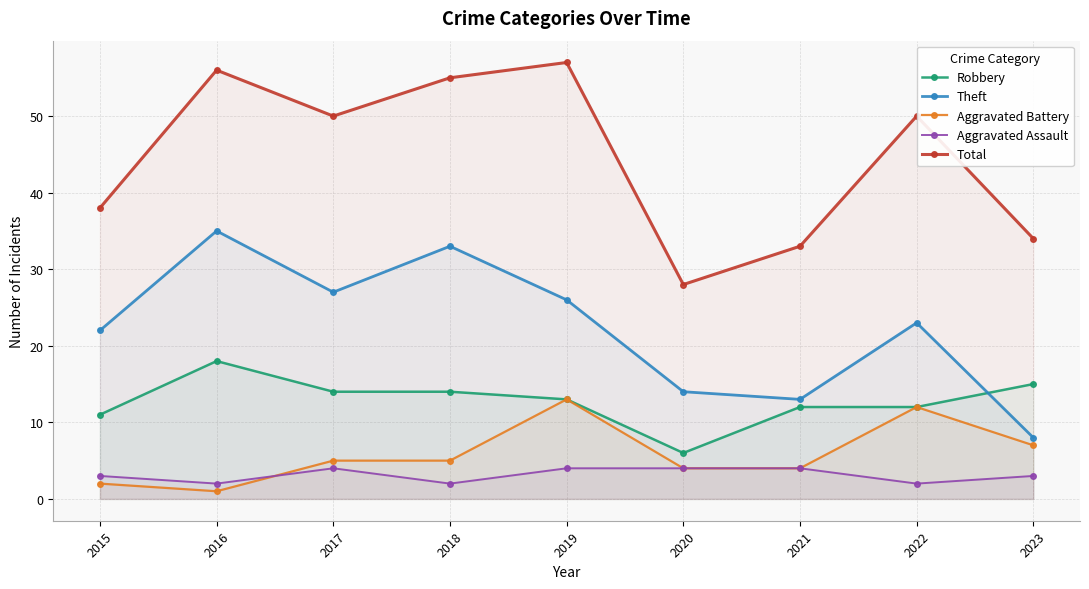

Which has a higher value, 2015 or 2023?

2023